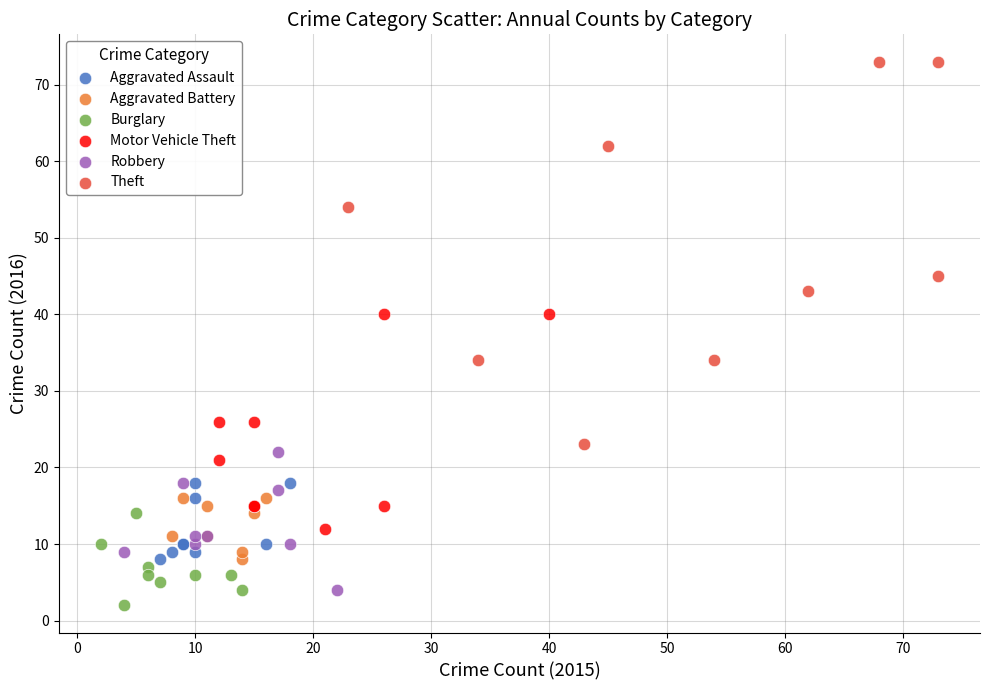

Which series has the widest spread of Y values?

Theft